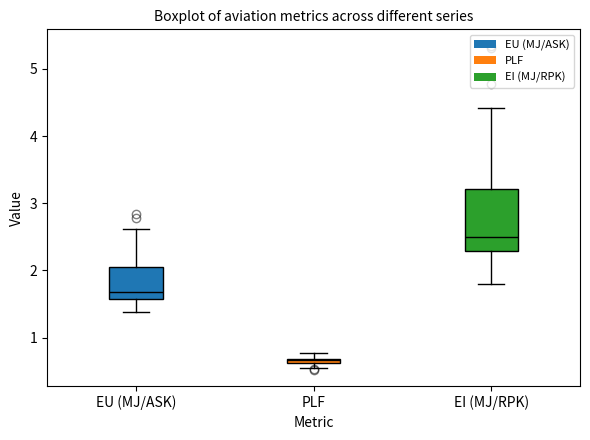

Which box's median line is the highest?

EI (MJ/RPK)